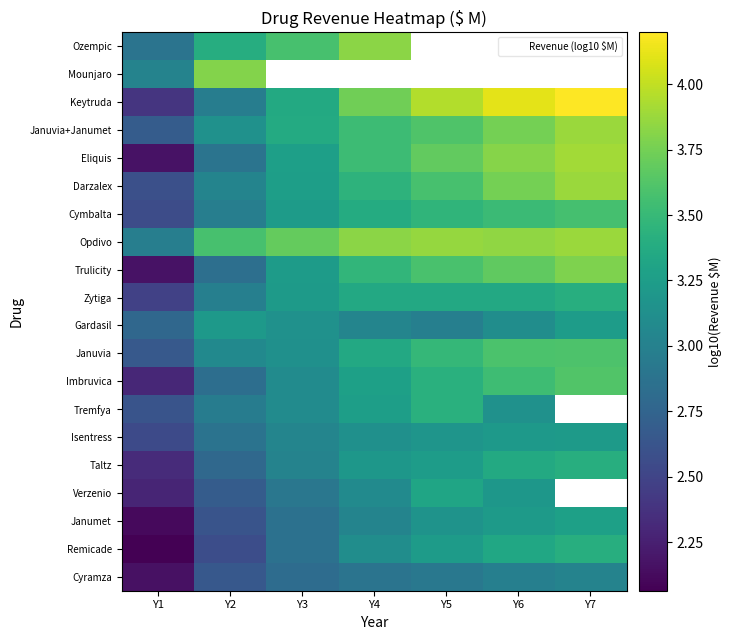

The value of Remicade at Y2 is 1.3. True or false?

False